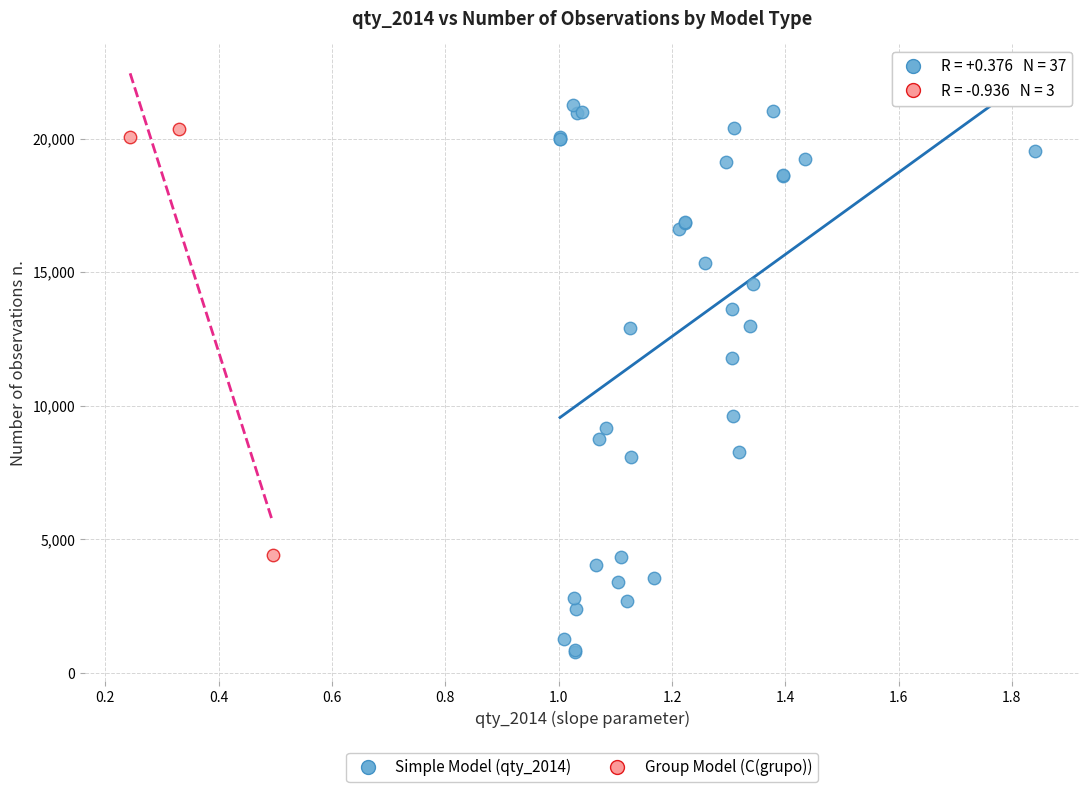

Which series reaches the minimum Y coordinate?

Simple Model (qty_2014)